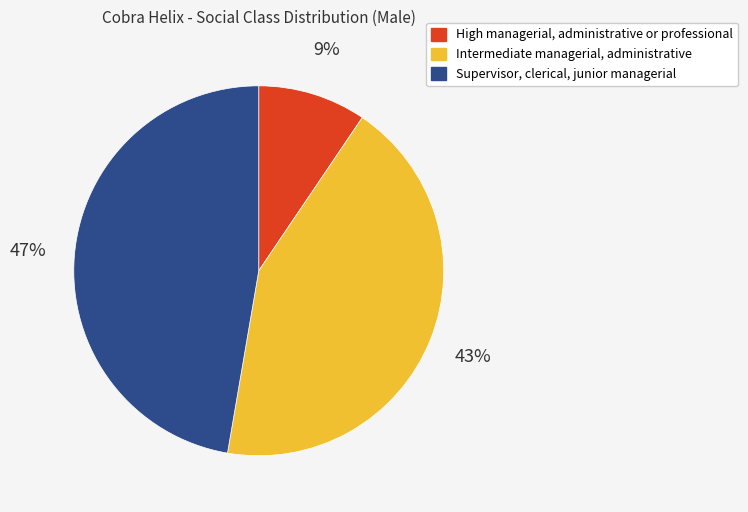

To the nearest percent, what is the difference between the largest and smallest slice percentages?

38%